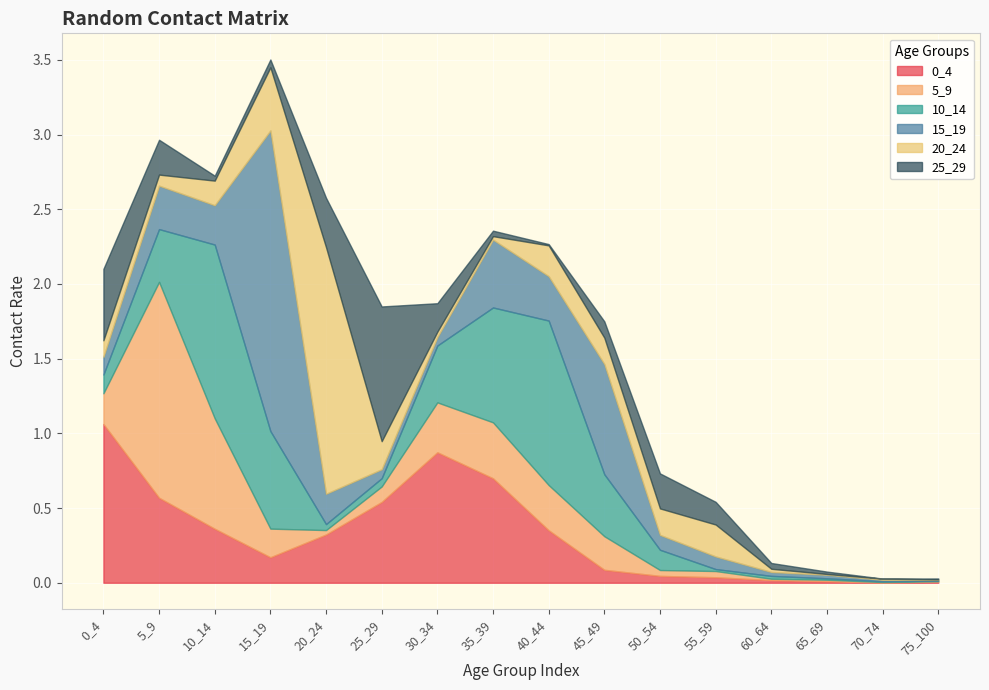

What is the difference between the highest and lowest values at 15_19?

2.0